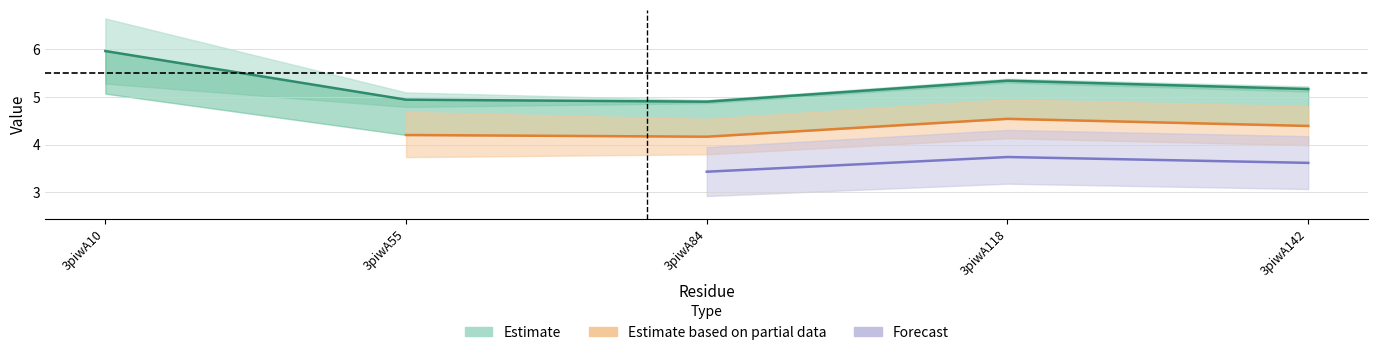

What is the sum of all values?

26.3